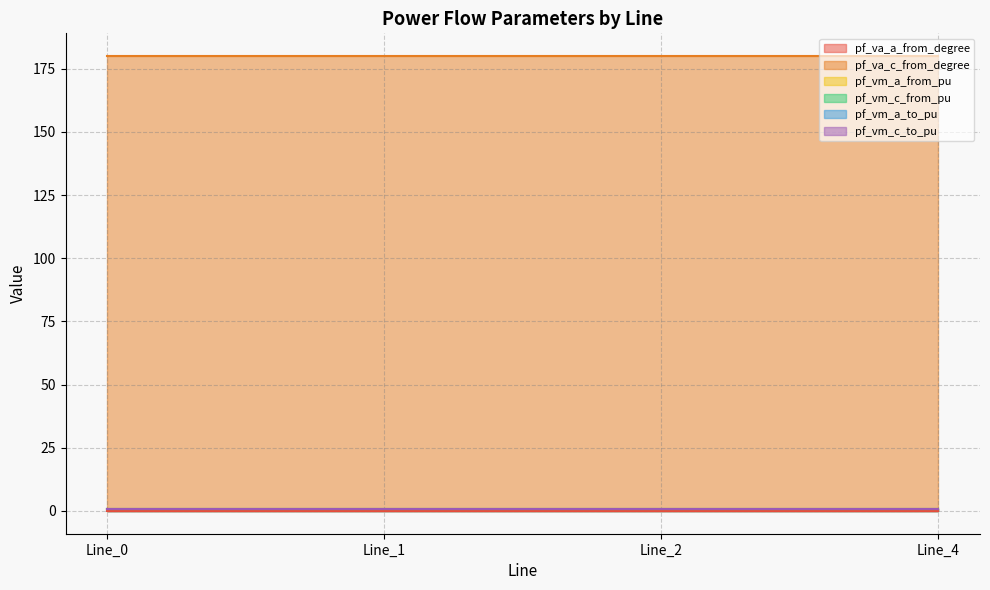

What is the sum of all pf_vm_c_to_pu values?

3.8